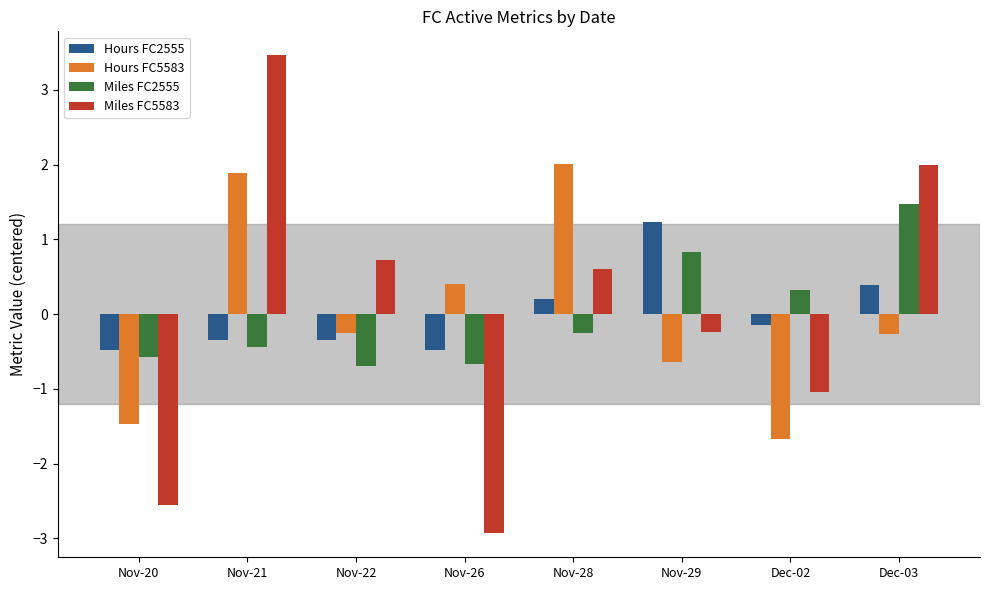

What is the label of the 2nd bar from the left?

Nov-21